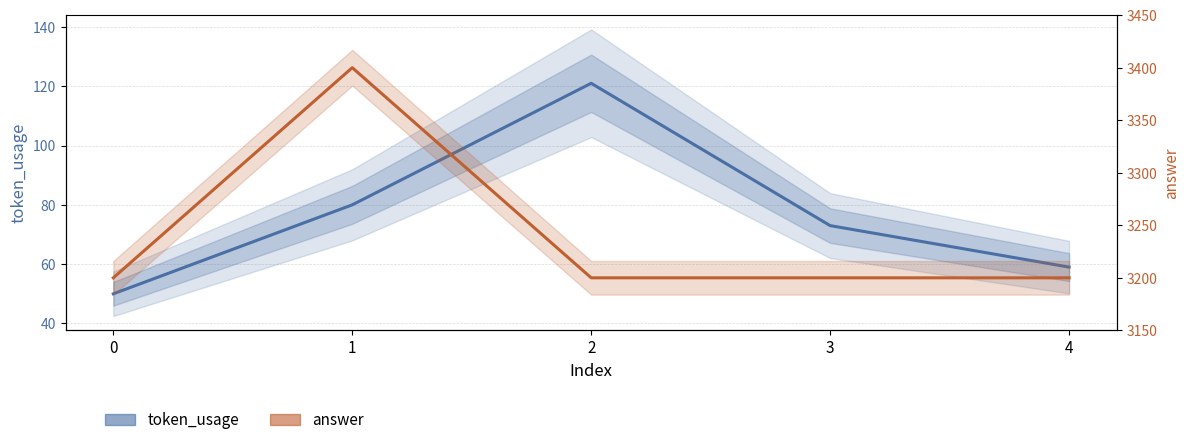

What are all the series names shown in the legend?

token_usage, answer